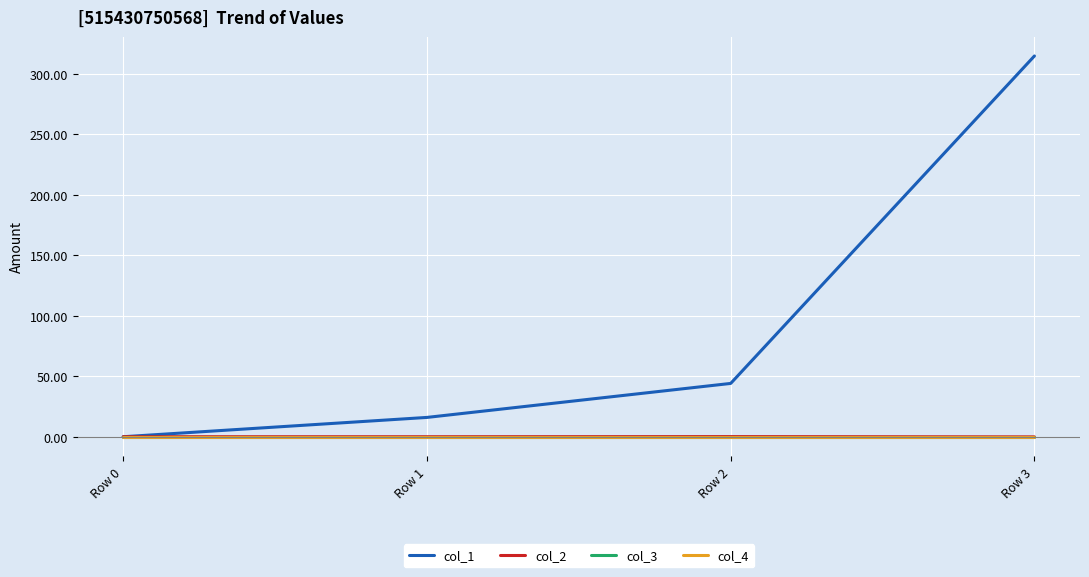

At Row 2, list the series in order from largest to smallest.

col_1, col_2, col_3, col_4